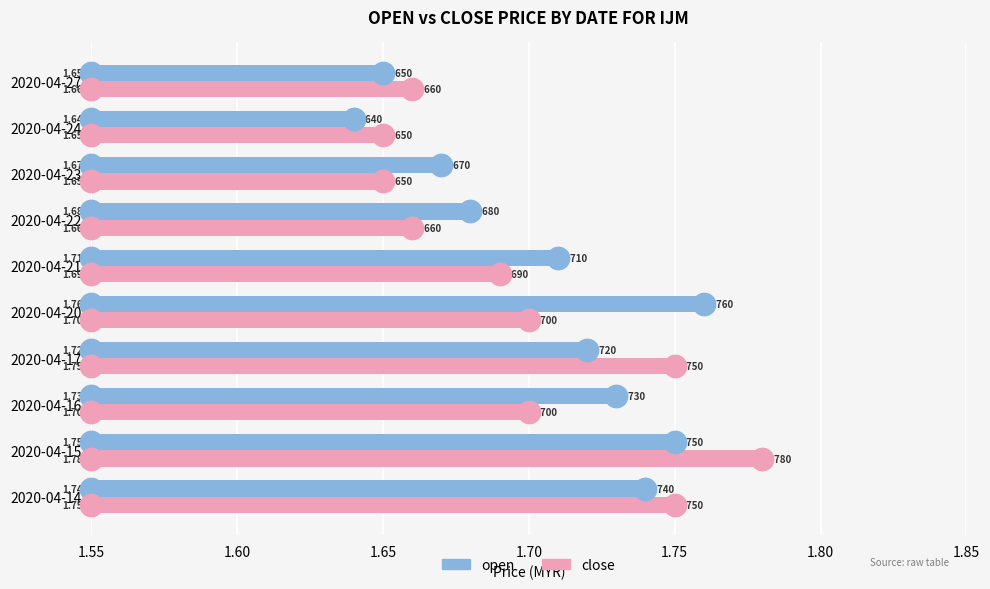

What is the total value across all series at 2020-04-14?

3.5